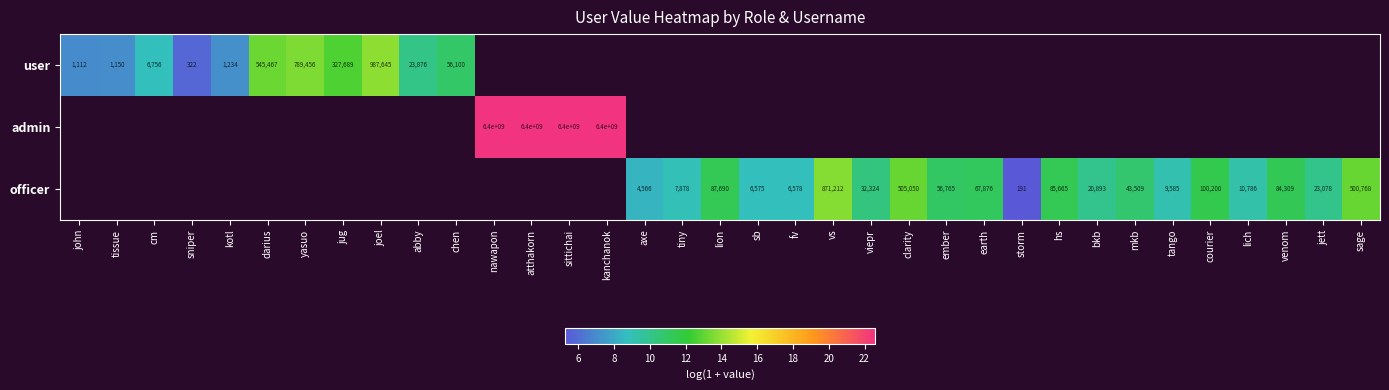

Count the number of categories in the chart.

35